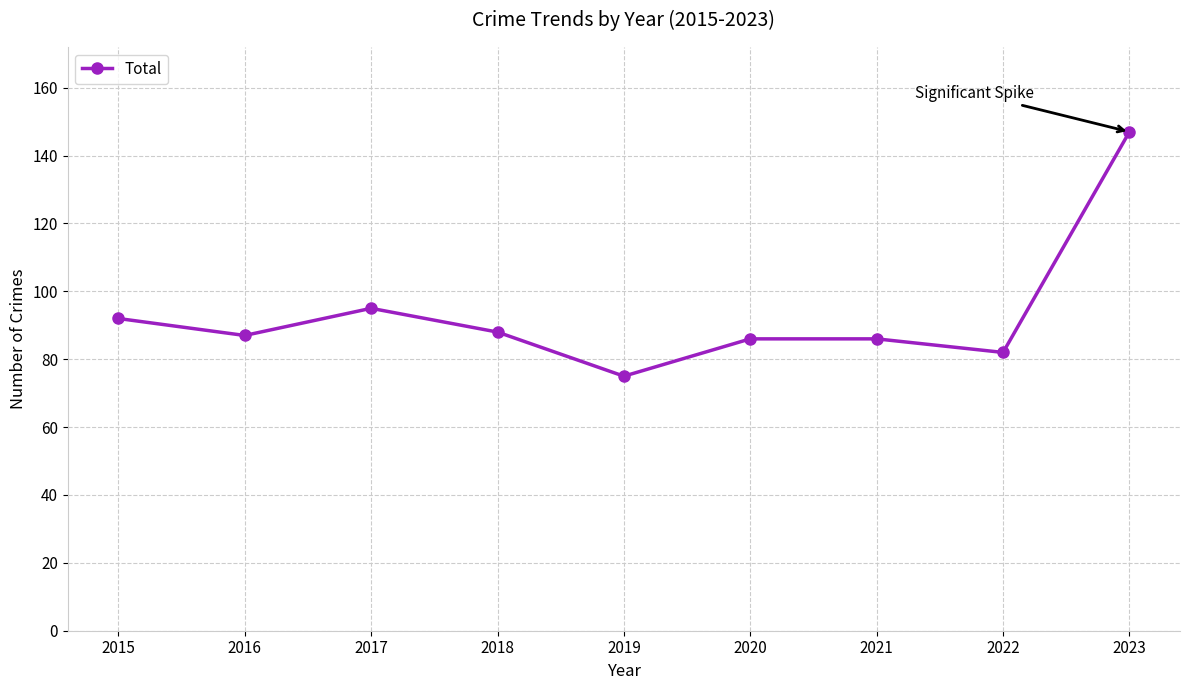

The chart shows a value of 82 at 2022. True or false?

True